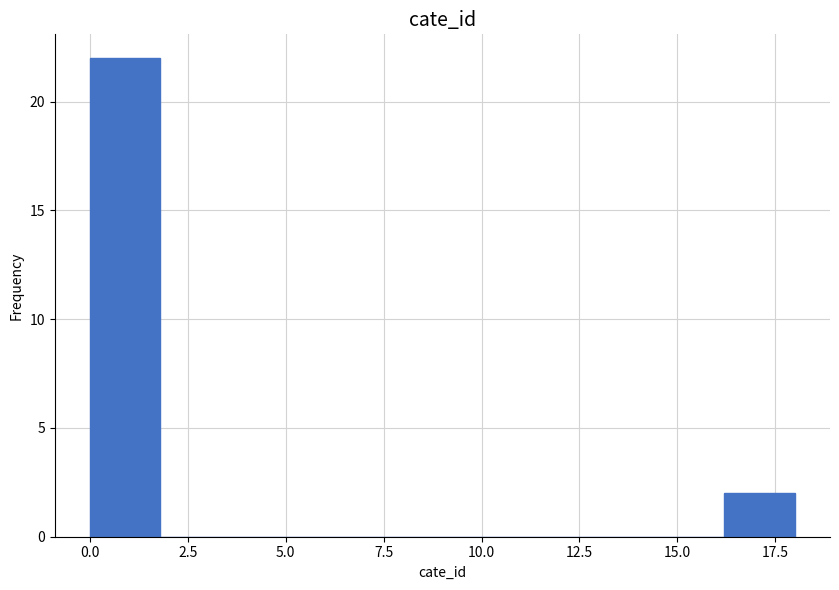

Read against the x-axis, roughly where is the centre of the tallest bar?

1.0